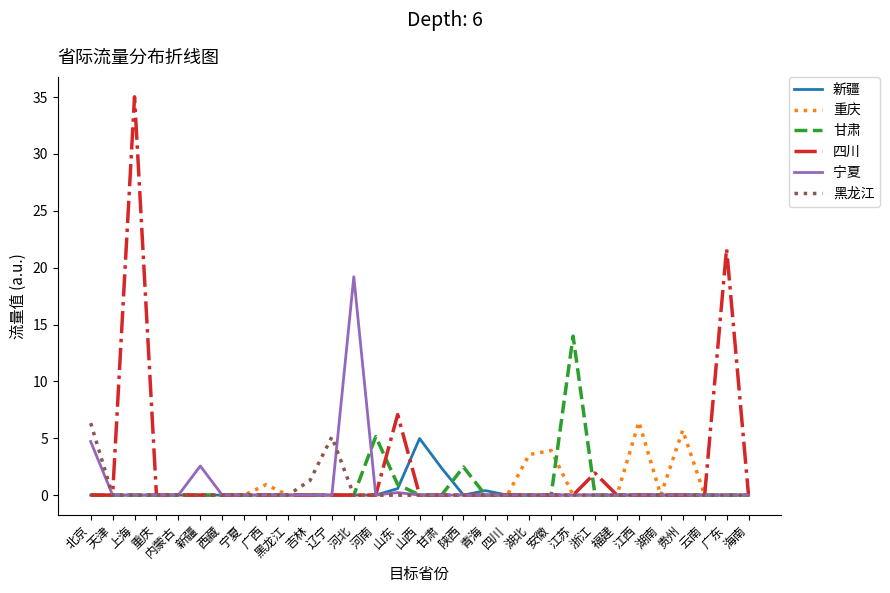

What position from the right is 海南?

1